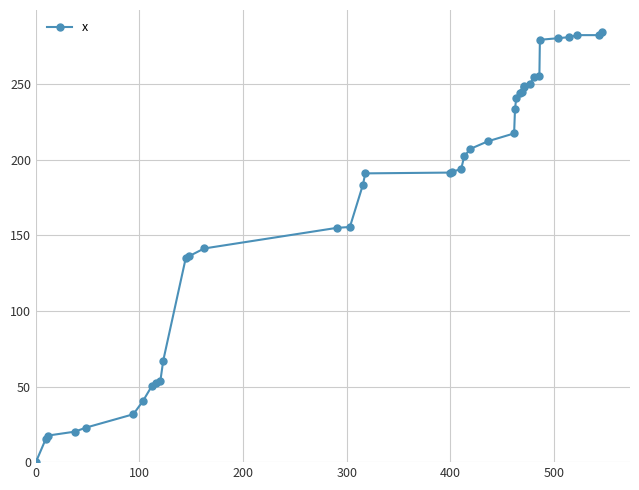

What is the average value?

170.0